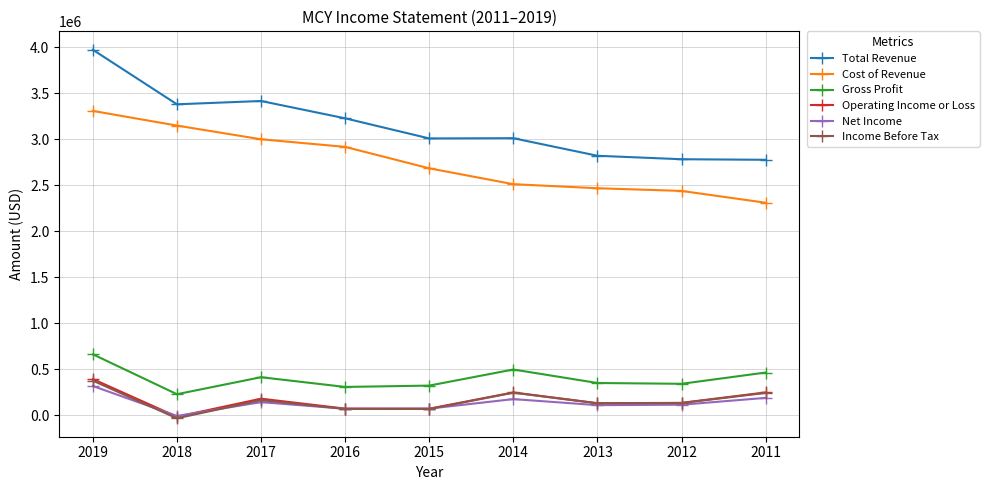

At which category is the sum across all series the highest?

2019